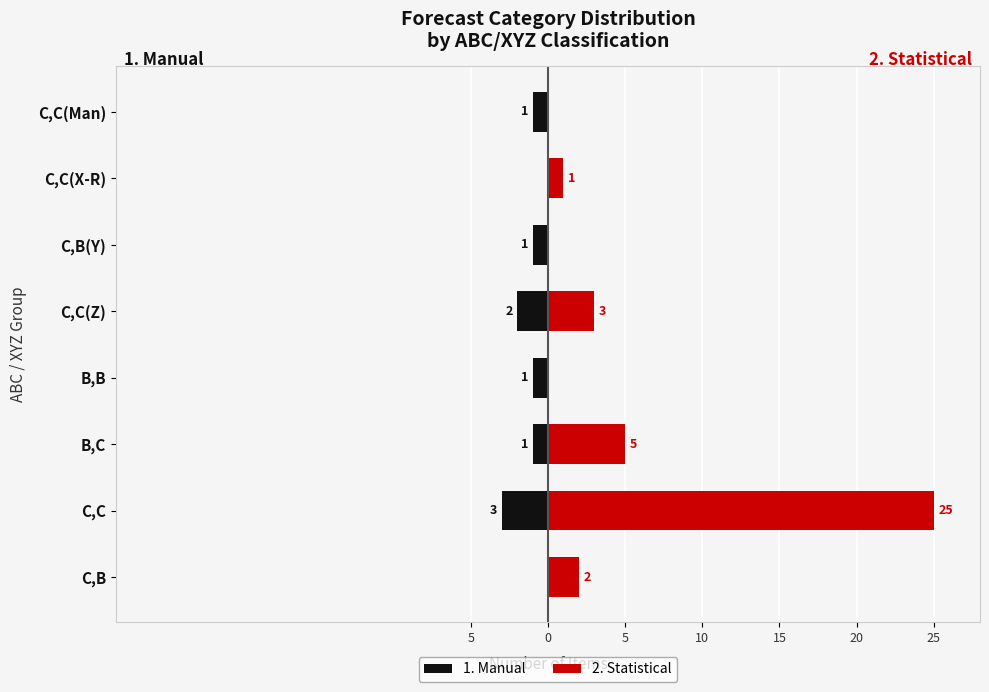

Where is 2. Statistical nearest to the value 12?

B,C